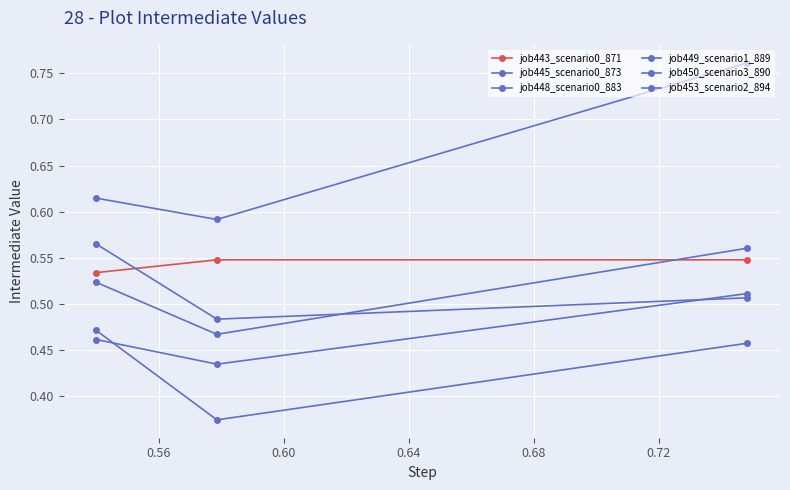

How many series are shown in this chart?

6